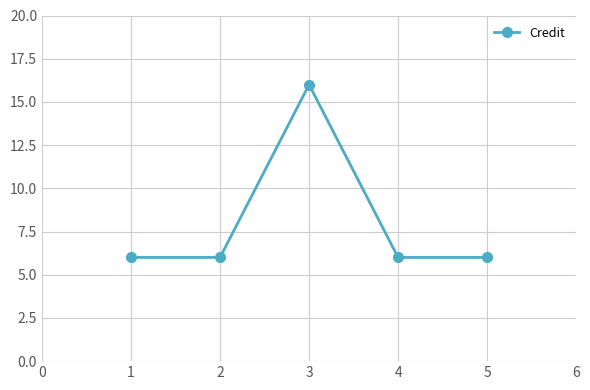

Which category has the highest value across all series?

3